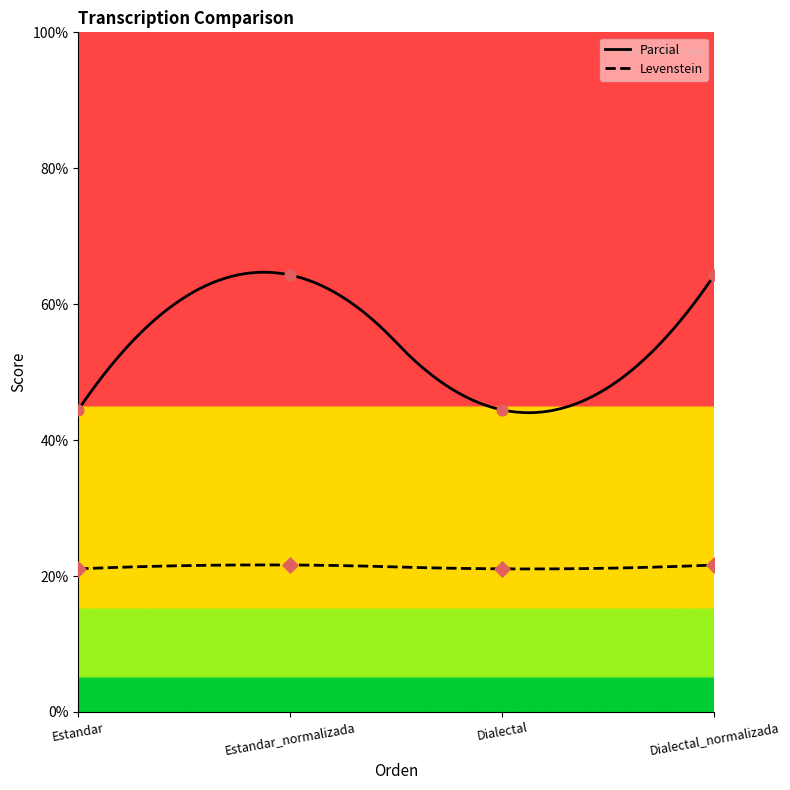

Which series contains the highest Y value?

Levenstein